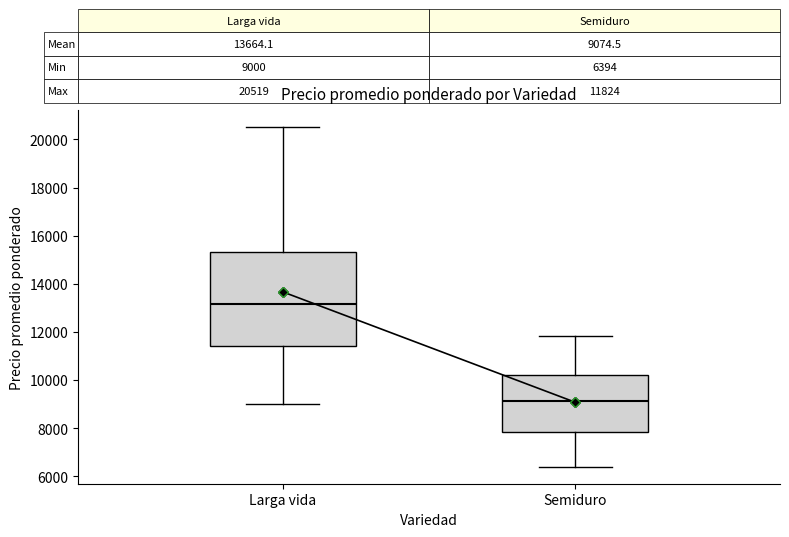

Which box is the tallest, from its lower edge to its upper edge?

Larga vida